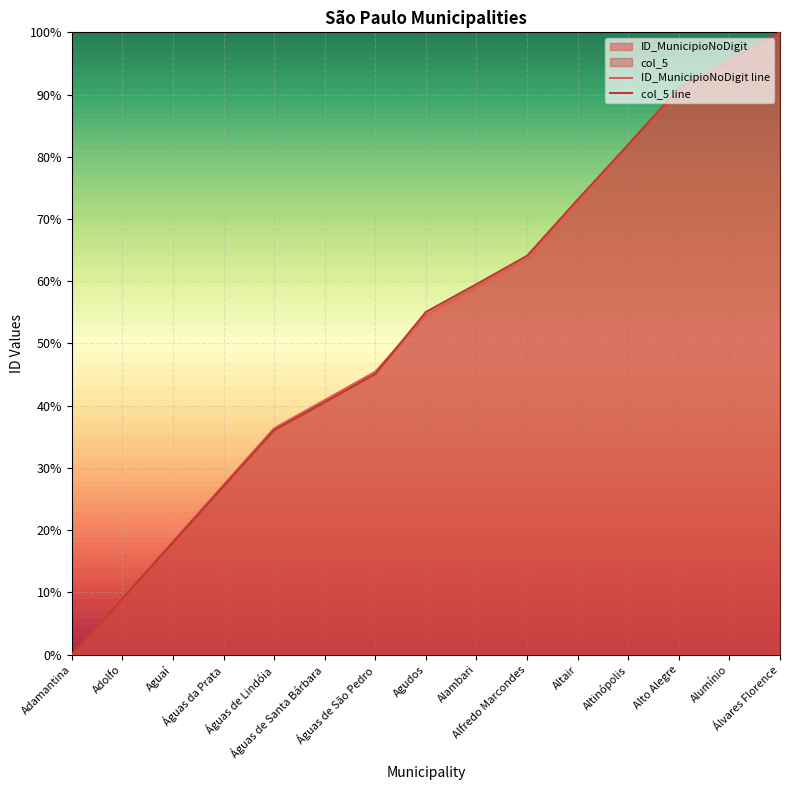

What is the label of the 8th point from the left?

Agudos